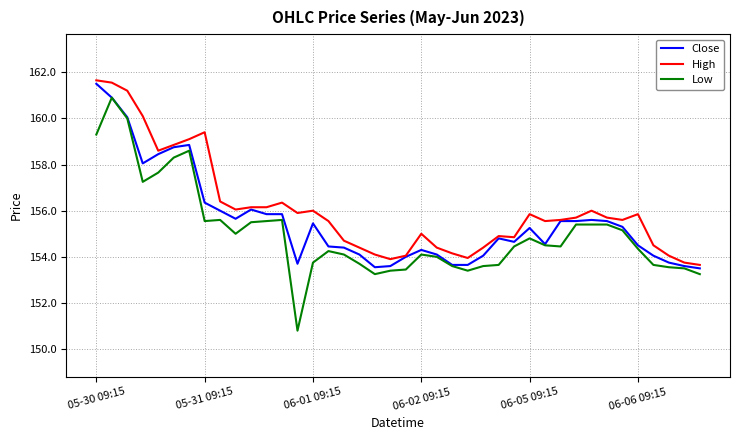

Which series has the largest range (max minus min)?

Low